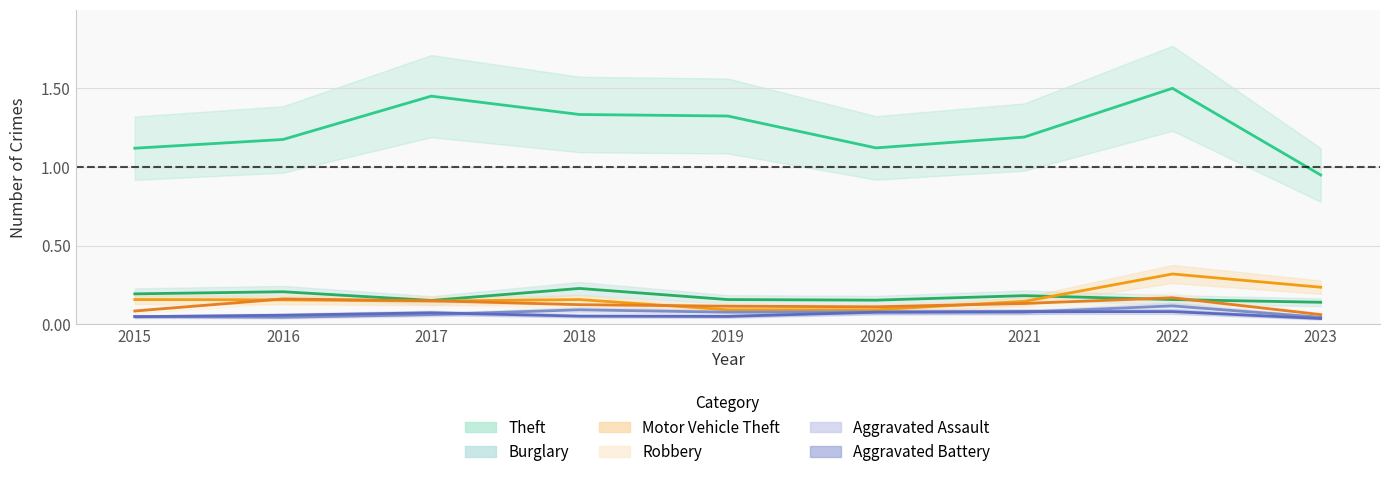

Between 2020 and 2019, which is larger?

2019